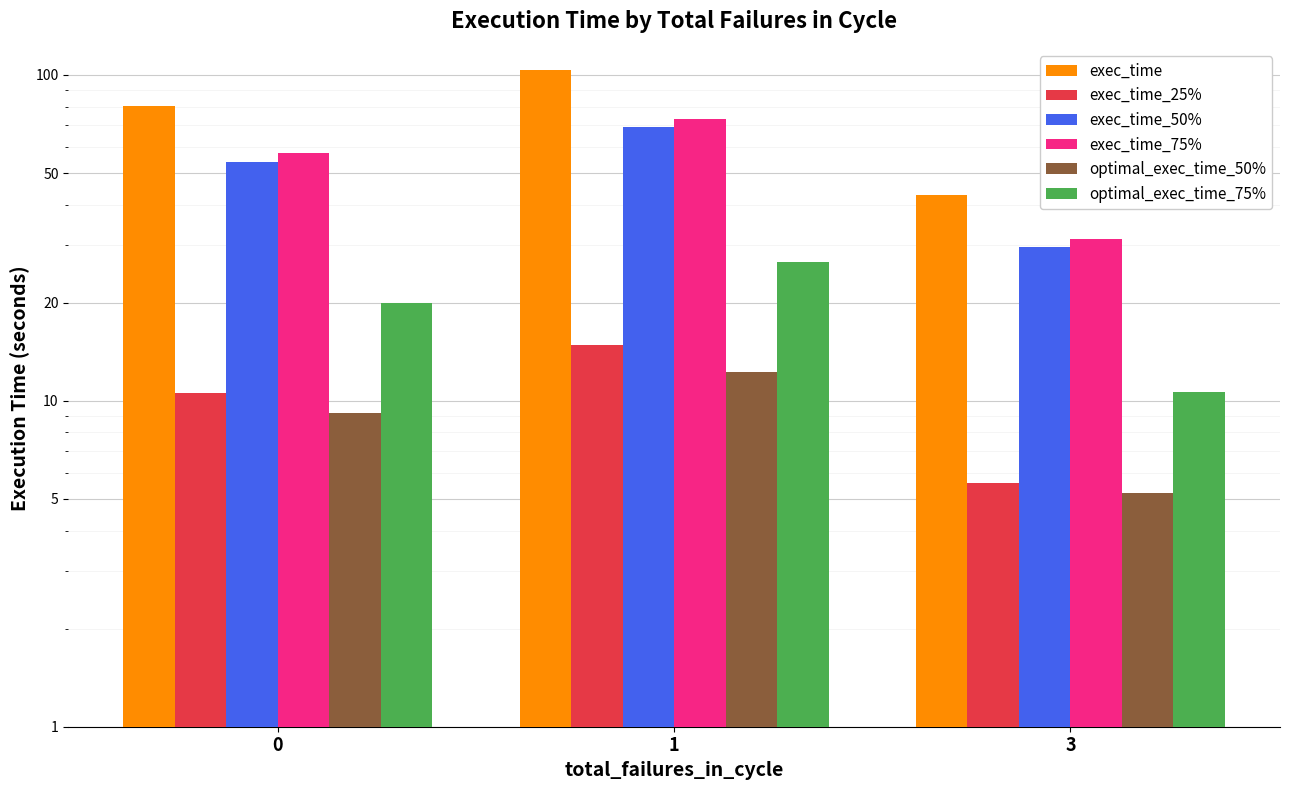

The exec_time_25% series shows 21.6 at 1. True or false?

False